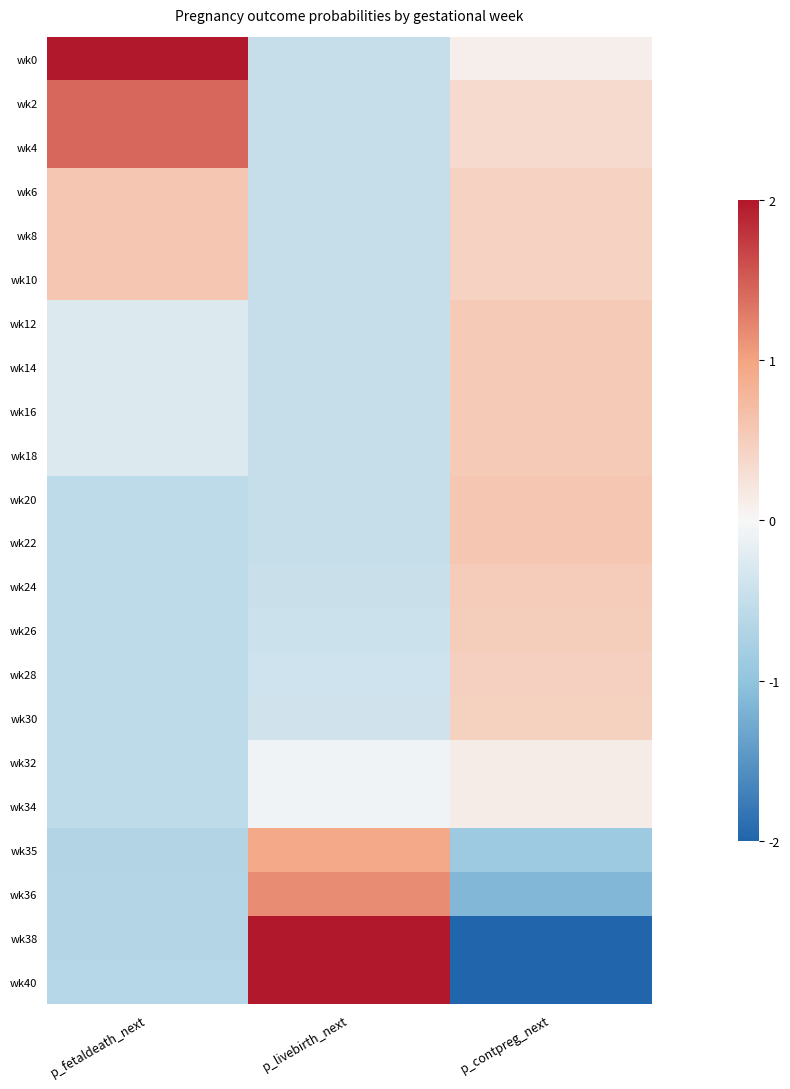

Rank the series at p_fetaldeath_next from lowest to highest value.

wk35, wk36, wk38, wk40, wk20, wk22, wk24, wk26, wk28, wk30, wk32, wk34, wk12, wk14, wk16, wk18, wk6, wk8, wk10, wk2, wk4, wk0